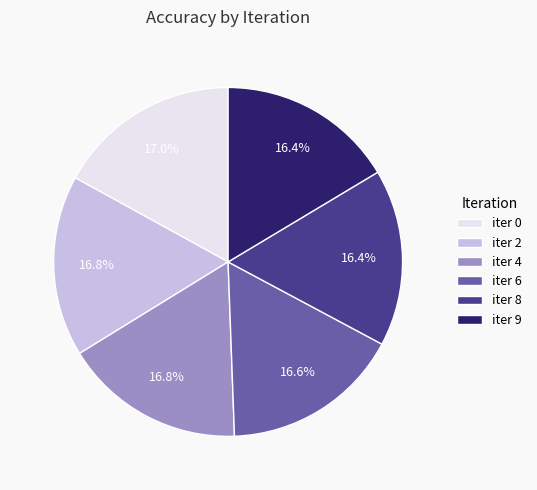

Is iter 8 the majority of the pie?

No